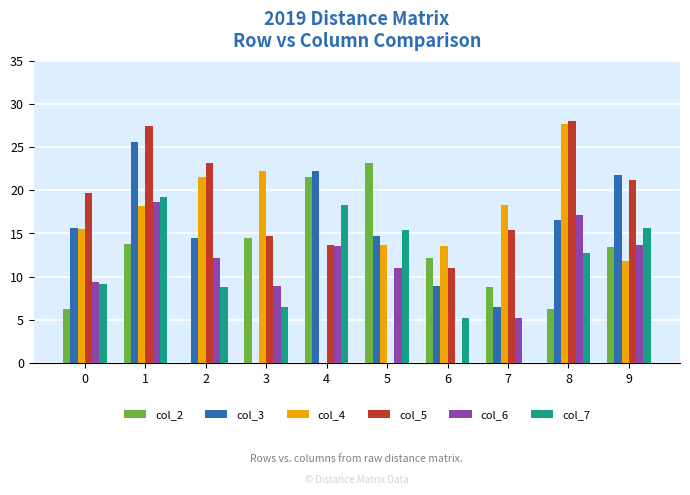

What is the greatest value displayed?

28.0